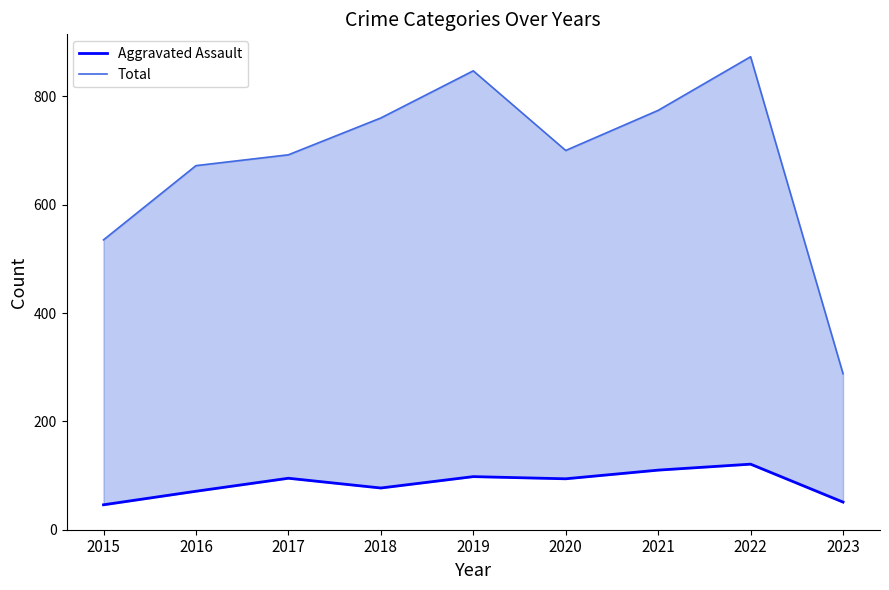

Between 2022 and 2019, which is larger?

2022